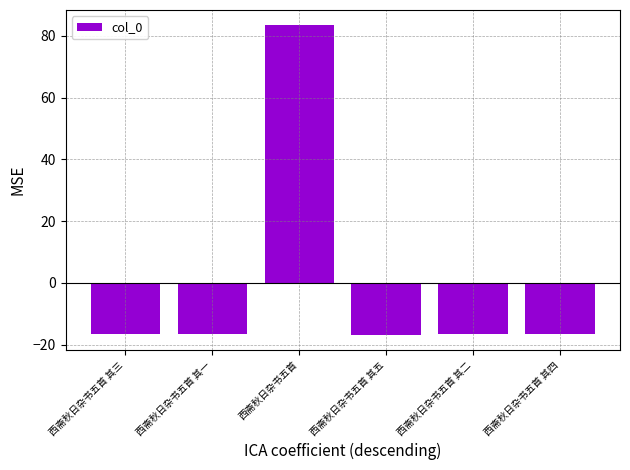

What is the minimum value shown in the chart?

-16.7